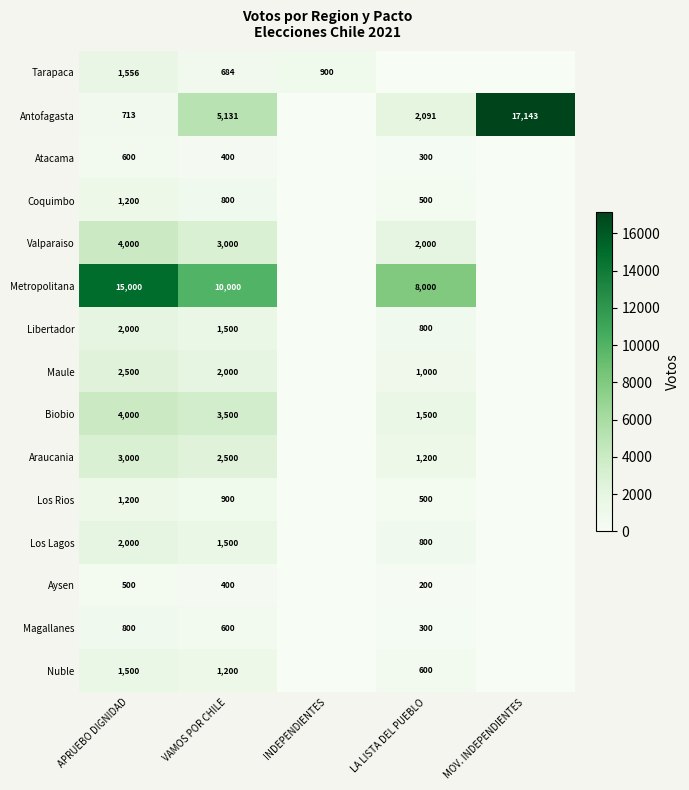

True or false: Tarapaca has a value of 493 at INDEPENDIENTES.

False